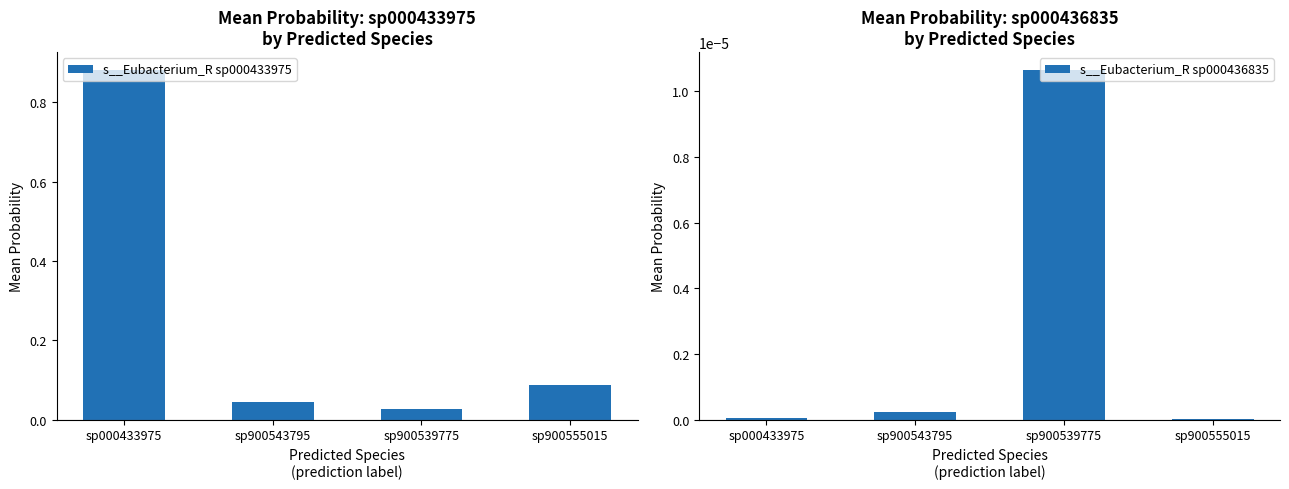

What is the difference between the maximum and minimum values in the s__Eubacterium_R sp000433975 series?

0.9